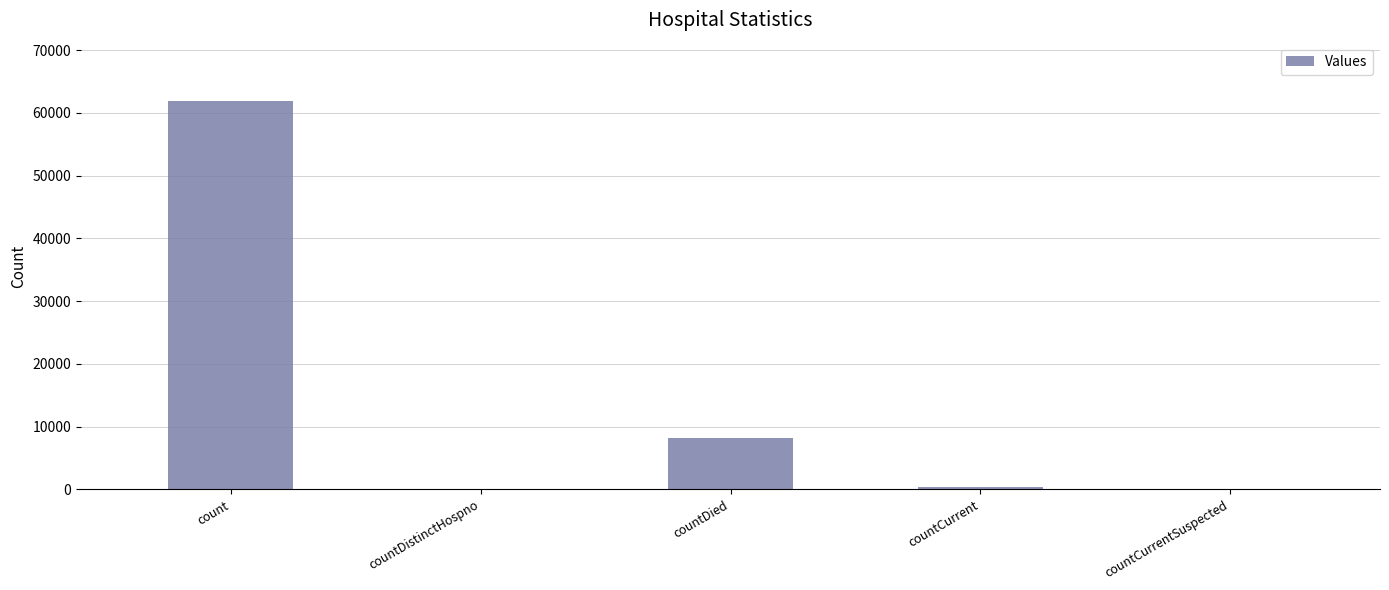

At which label is the value closest to 30957?

countDied